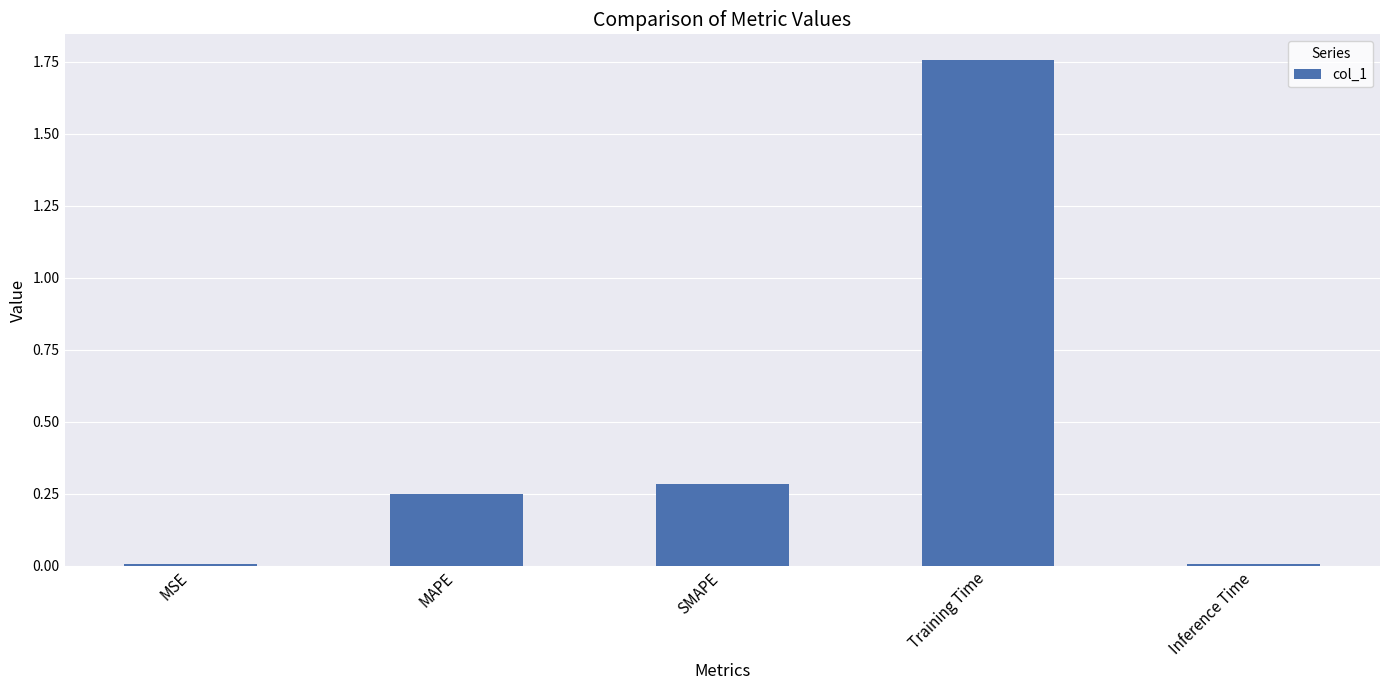

How many bars are there in total?

5